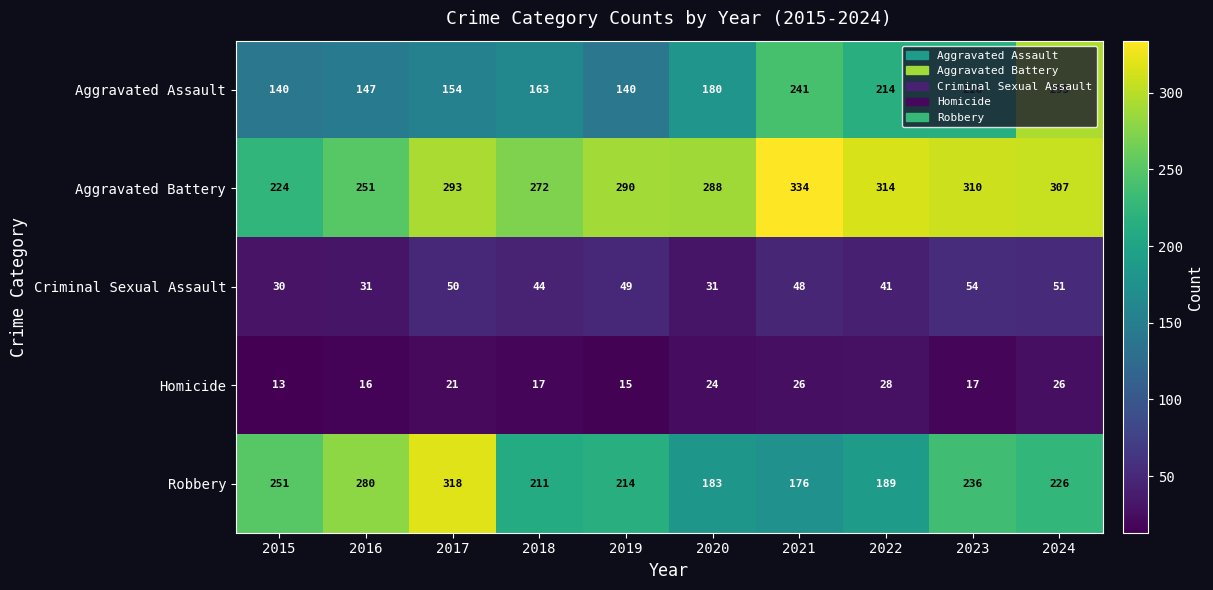

Which label corresponds to the largest value in the chart?

2021